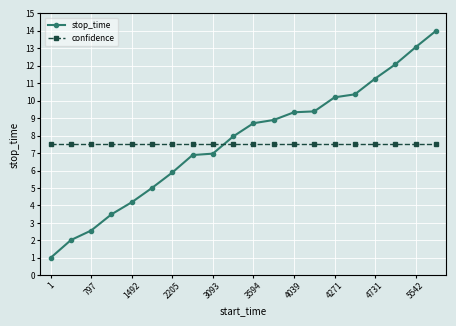

What is the minimum value for stop_time?

1.0